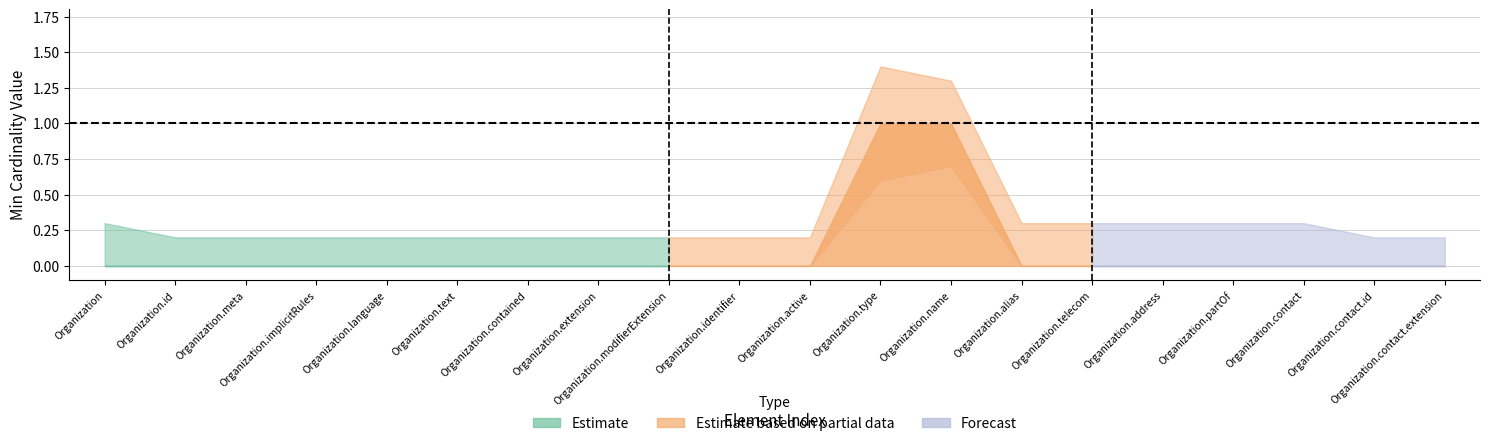

What is the approximate value of Min_values at Organization.name?

1.0